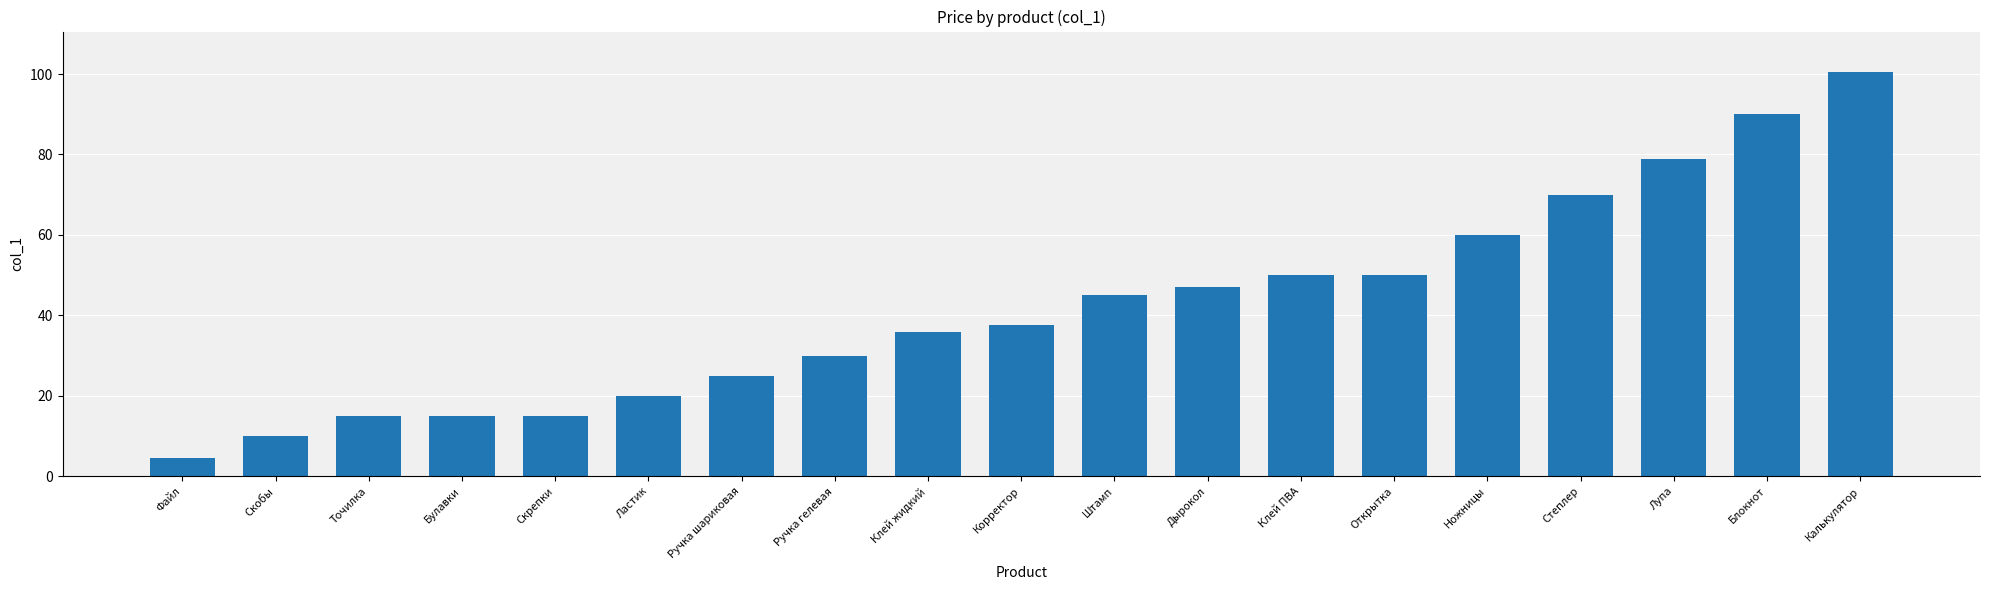

The chart shows a value of 57.7 at Корректор. True or false?

False